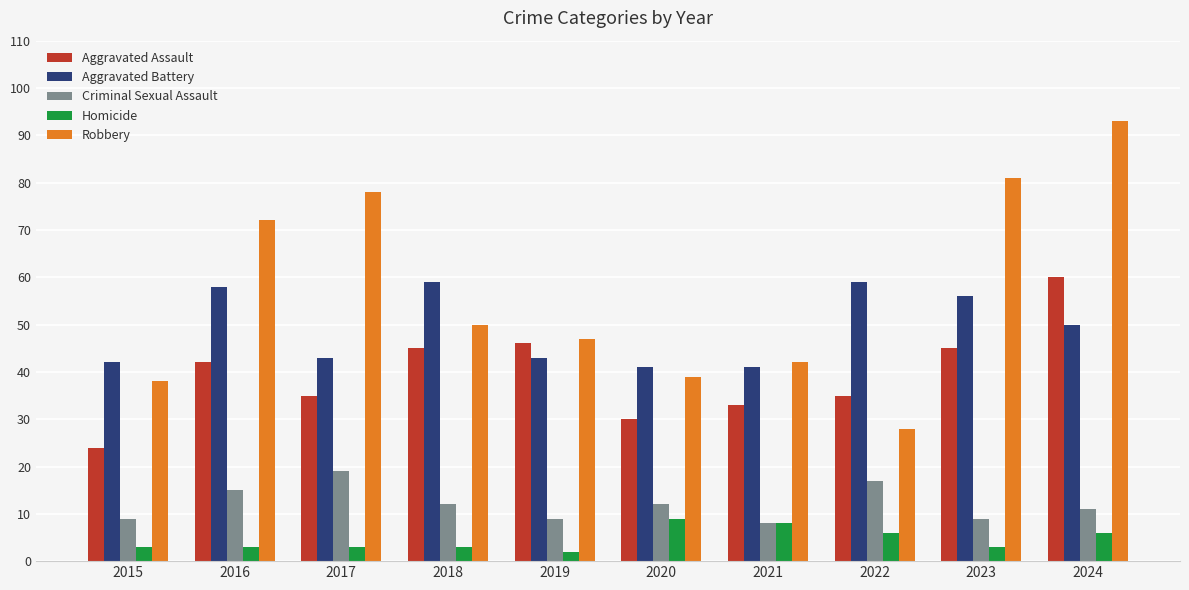

Reading left to right, extract all data points from this chart.

Aggravated Assault: 2015=24	2016=42	2017=35	2018=45	2019=46	2020=30	2021=33	2022=35	2023=45	2024=60
Aggravated Battery: 2015=42	2016=58	2017=43	2018=59	2019=43	2020=41	2021=41	2022=59	2023=56	2024=50
Criminal Sexual Assault: 2015=9	2016=15	2017=19	2018=12	2019=9	2020=12	2021=8	2022=17	2023=9	2024=11
Homicide: 2015=3	2016=3	2017=3	2018=3	2019=2	2020=9	2021=8	2022=6	2023=3	2024=6
Robbery: 2015=38	2016=72	2017=78	2018=50	2019=47	2020=39	2021=42	2022=28	2023=81	2024=93